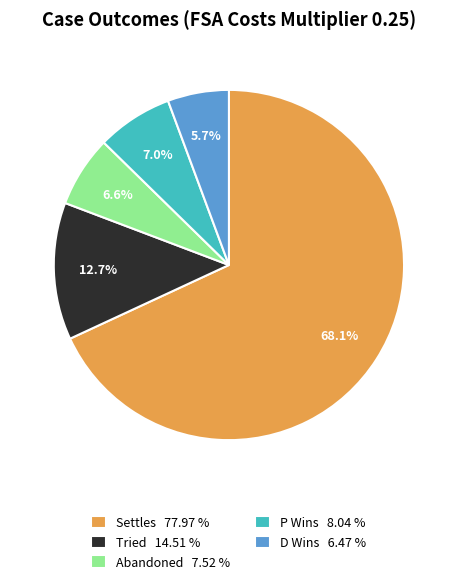

To the nearest percent, what is the combined percentage of D Wins and Abandoned?

12%